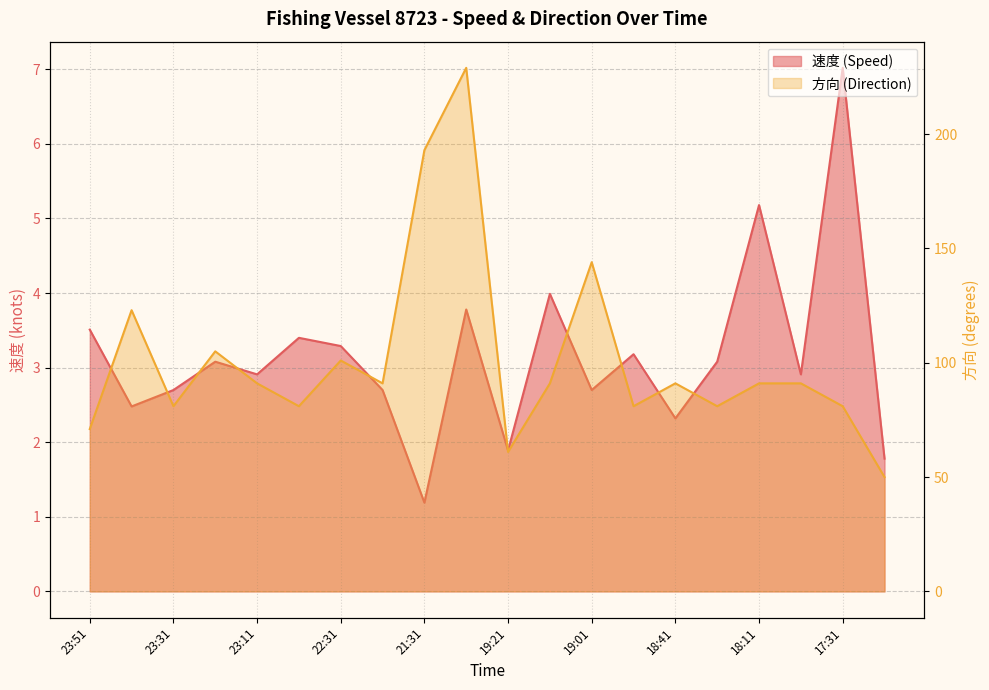

Reading left to right, what are all the values shown in this chart?

速度: 3.5	2.5	2.7	3.1	2.9	3.4	3.3	2.7	1.2	3.8	1.9	4.0	2.7	3.2	2.3	3.1	5.2	2.9	7.0	1.8
方向: 71.0	123.0	81.0	105.0	91.0	81.0	101.0	91.0	193.0	229.0	61.0	91.0	144.0	81.0	91.0	81.0	91.0	91.0	81.0	50.0